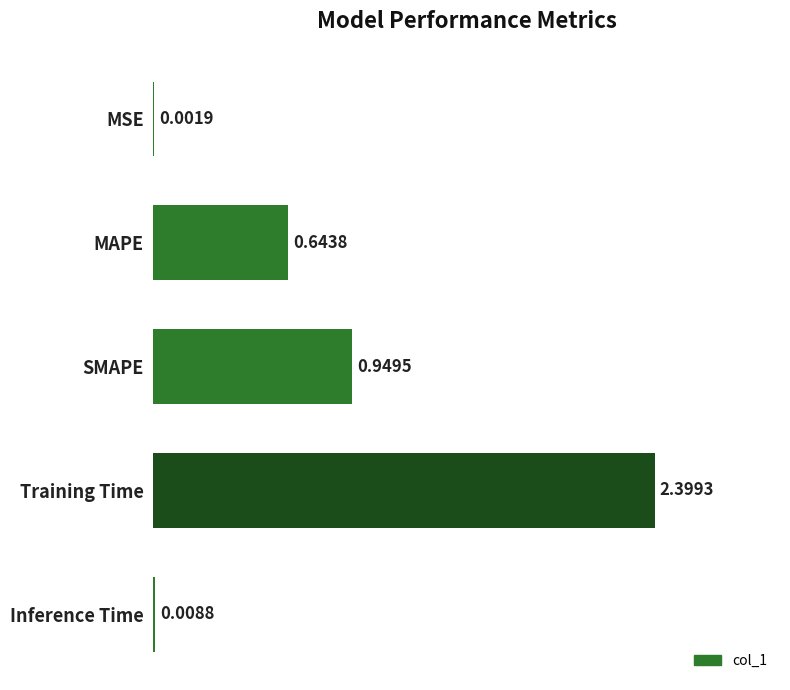

Between MAPE and Inference Time, which is larger?

MAPE